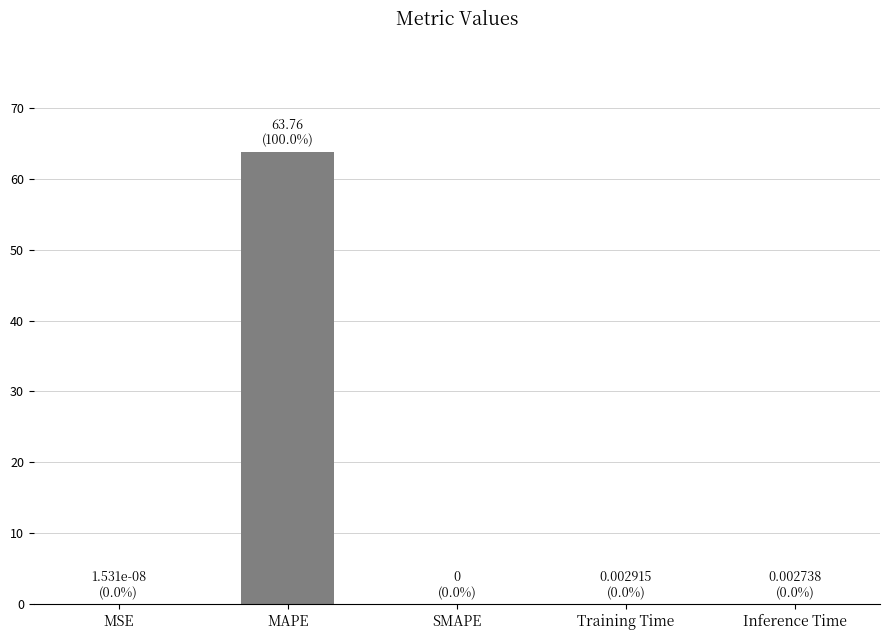

At which category does the chart reach its peak across all series?

MAPE